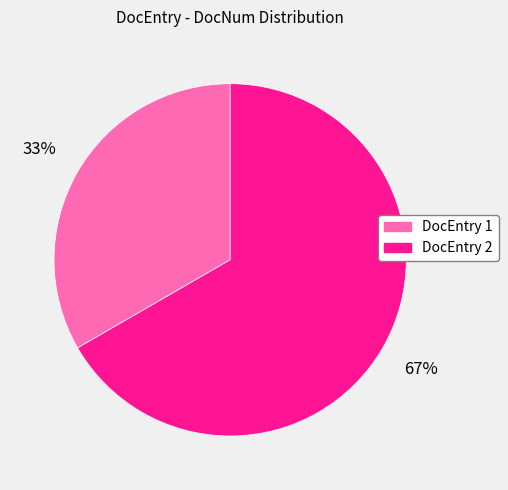

The DocEntry 1 slice represents 19% of the pie. True or false?

False